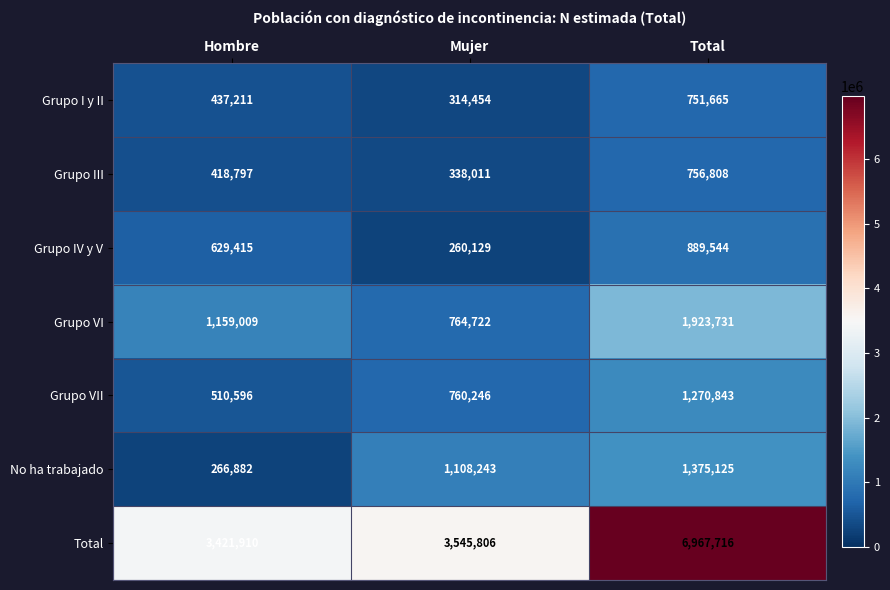

What is the total value across all series at Total?

13935432